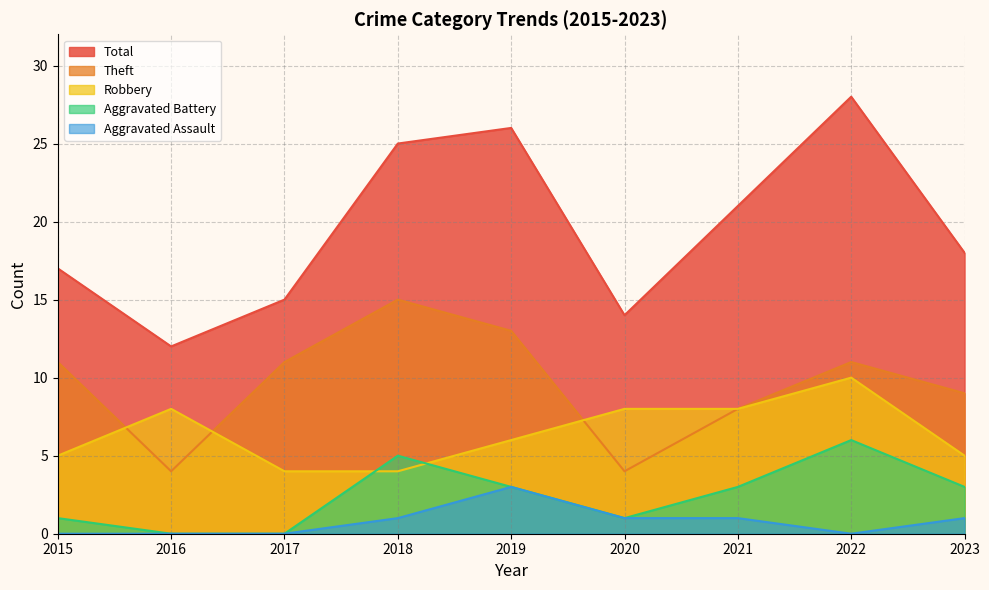

How many interior local peaks does the Aggravated Assault series have?

1